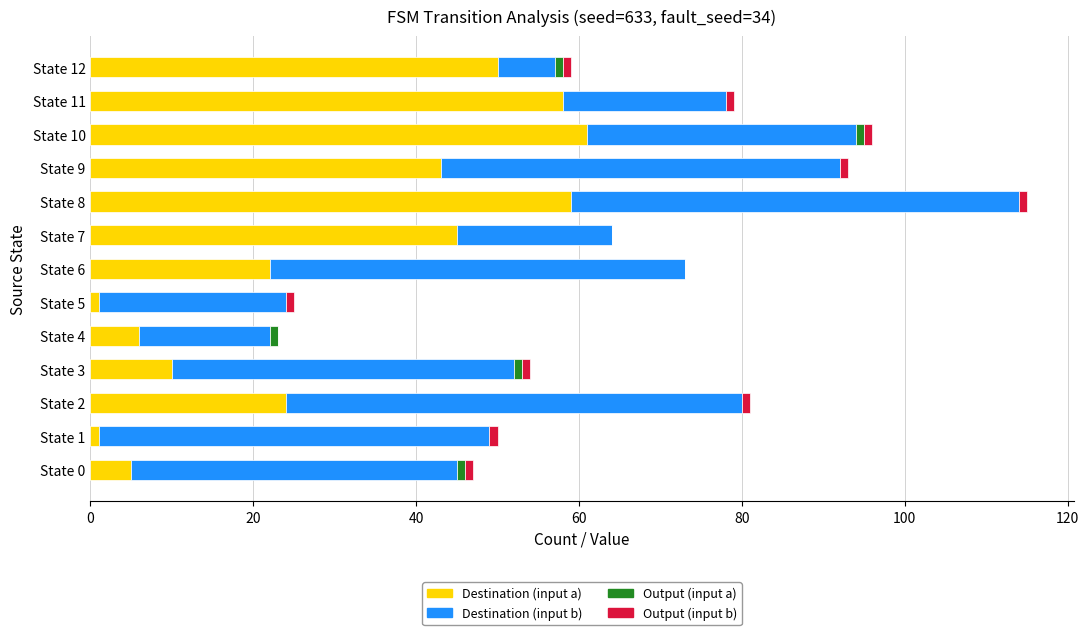

At which category is the sum across all series the highest?

State 8